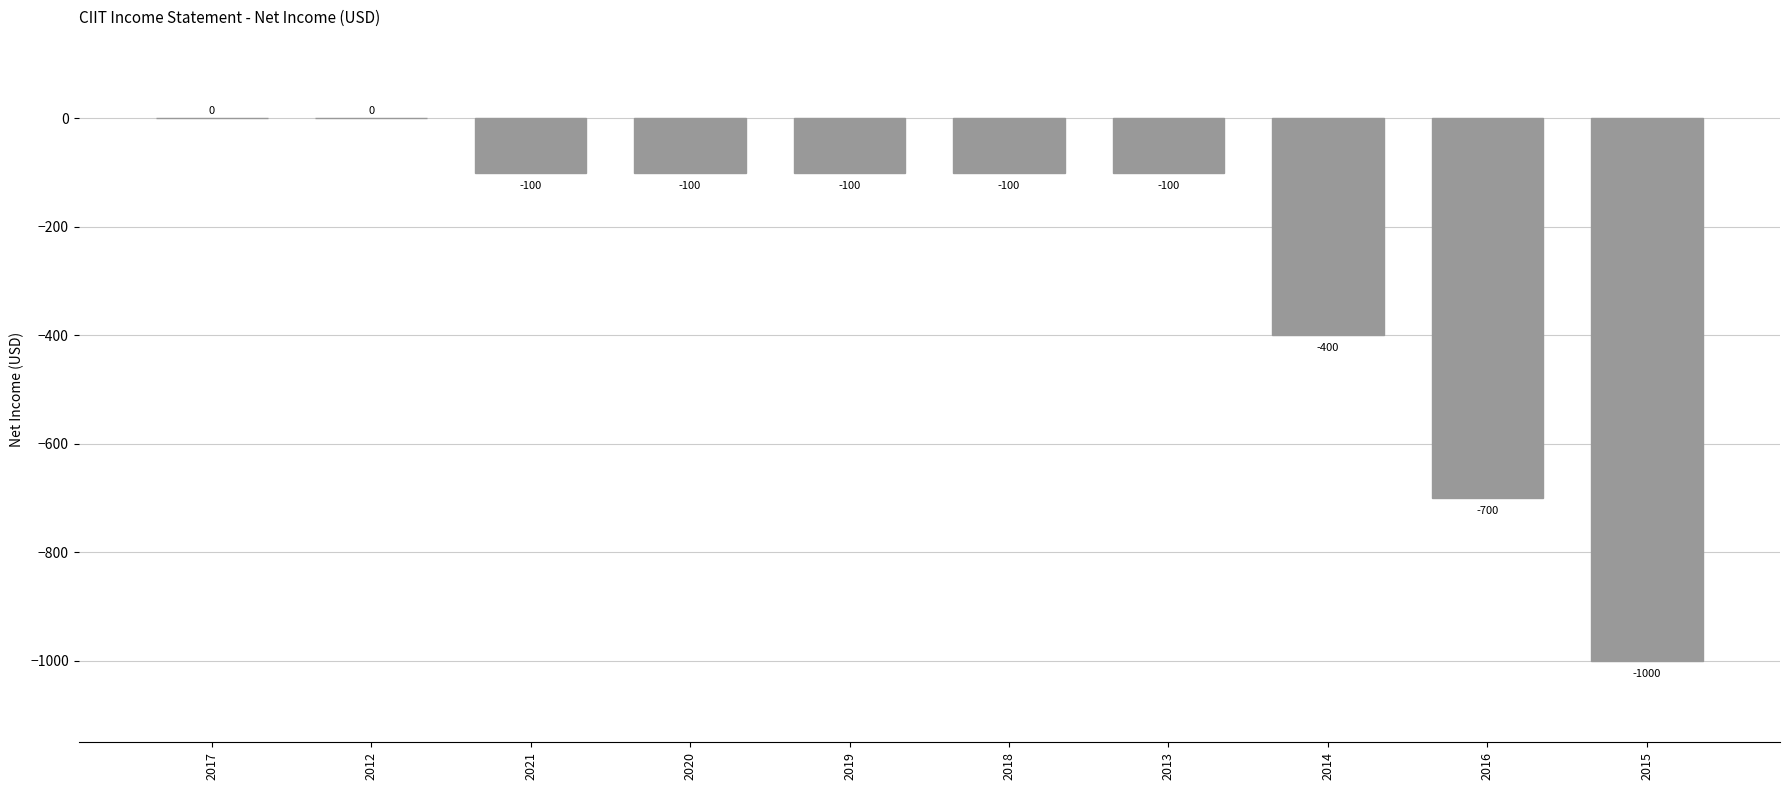

Count the number of values greater than -100.

2